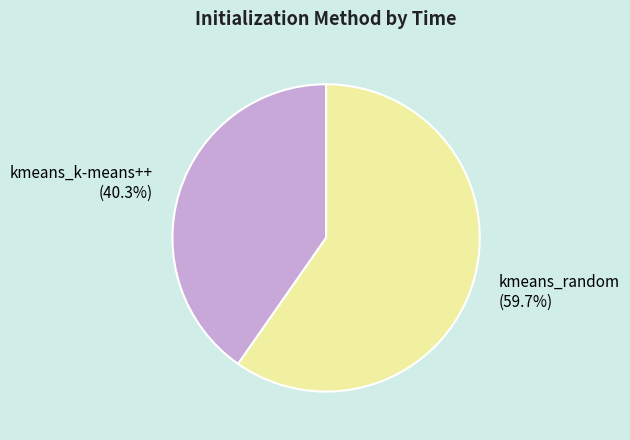

Combined, what portion of the pie is kmeans_k-means++ and kmeans_random?

100.0%